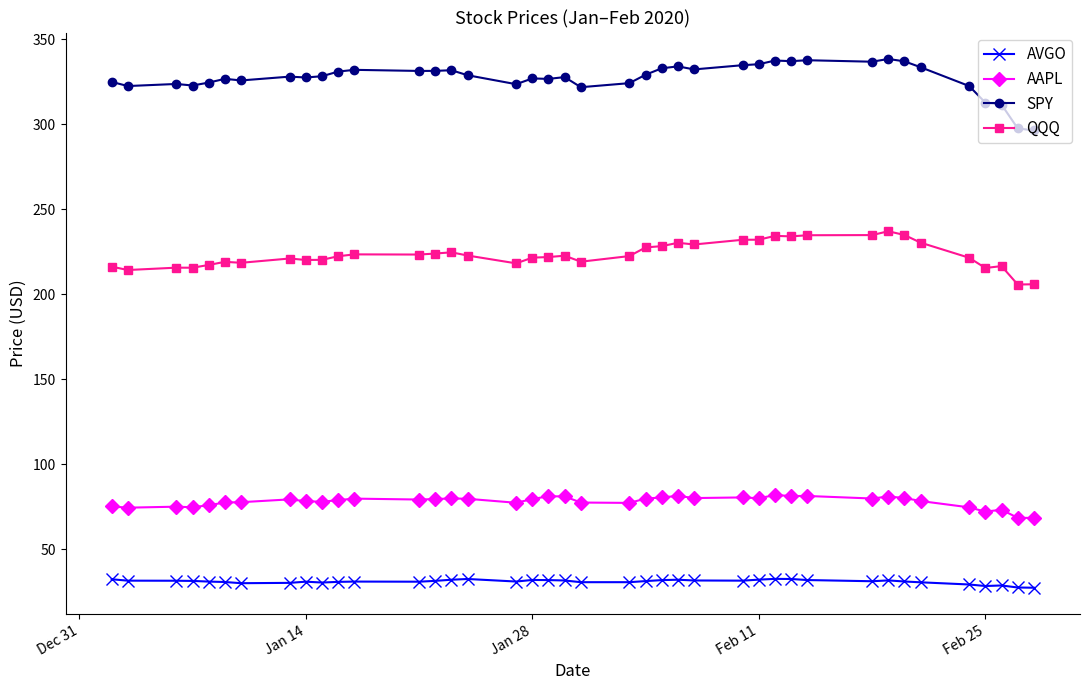

Which series has the largest total across all categories?

SPY